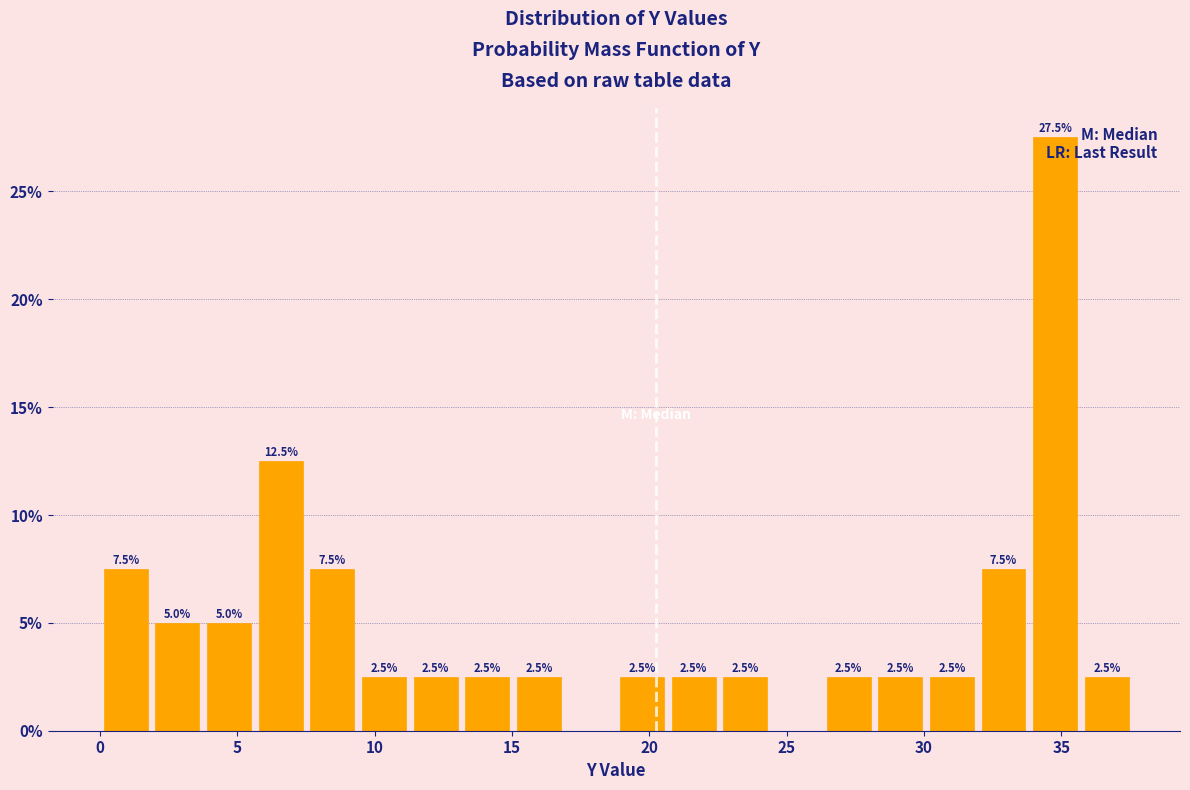

Read against the x-axis, roughly where is the centre of the tallest bar?

35.0